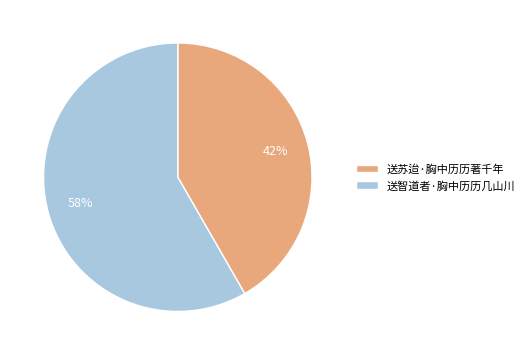

How many segments does this pie chart have?

2